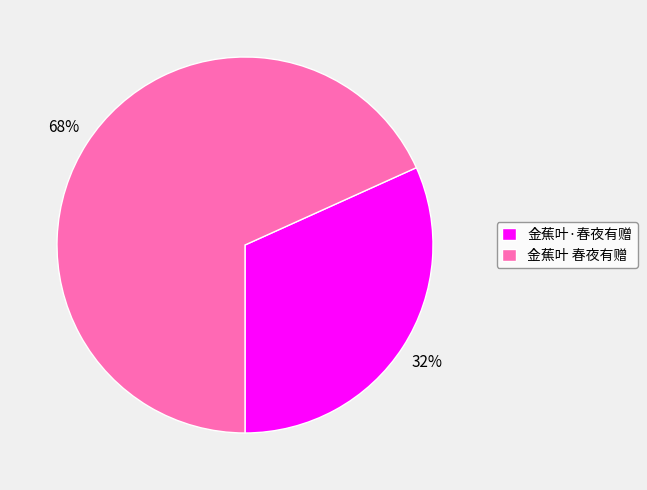

To the nearest percent, what is the average slice percentage?

50%